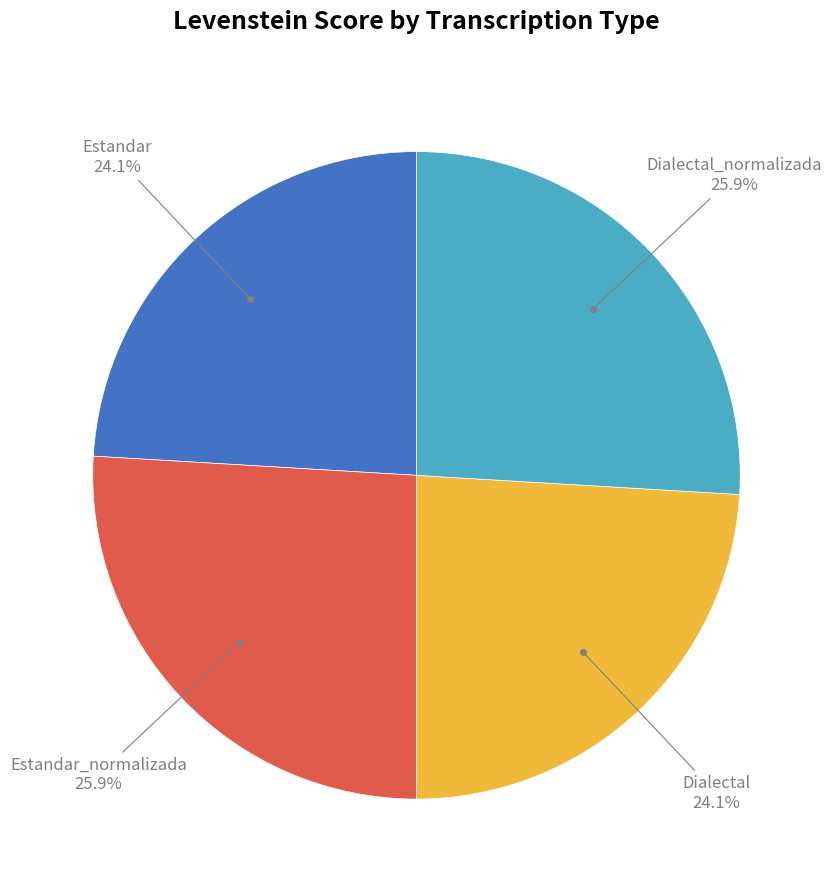

Is it true that Dialectal is 24% of the pie?

True